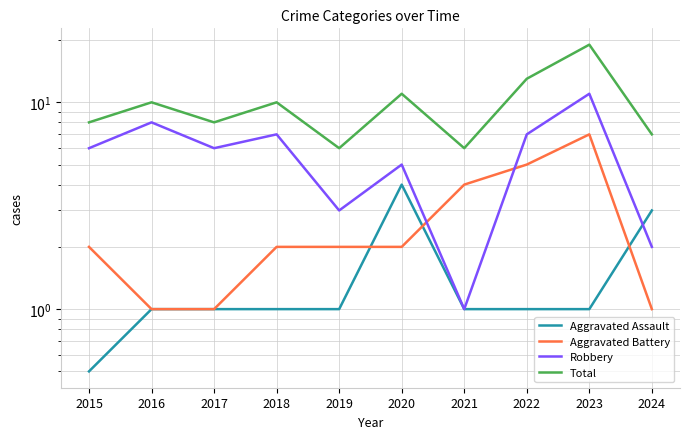

What is the sum of the Robbery values at 2022 and 2017?

13.0